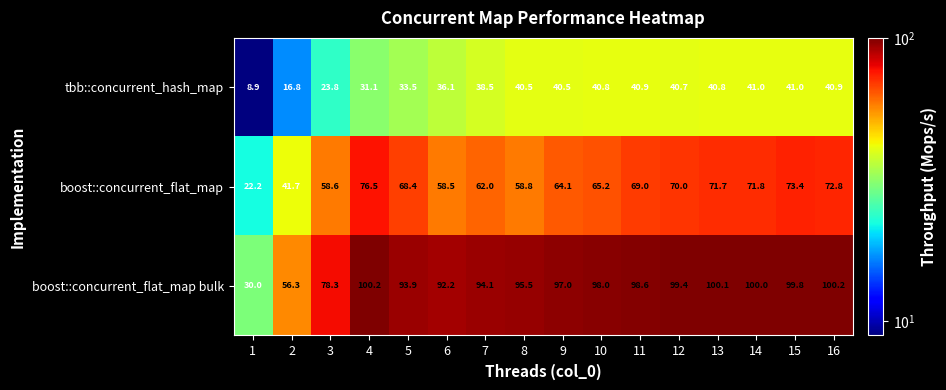

At how many categories does at least one series exceed 77?

14